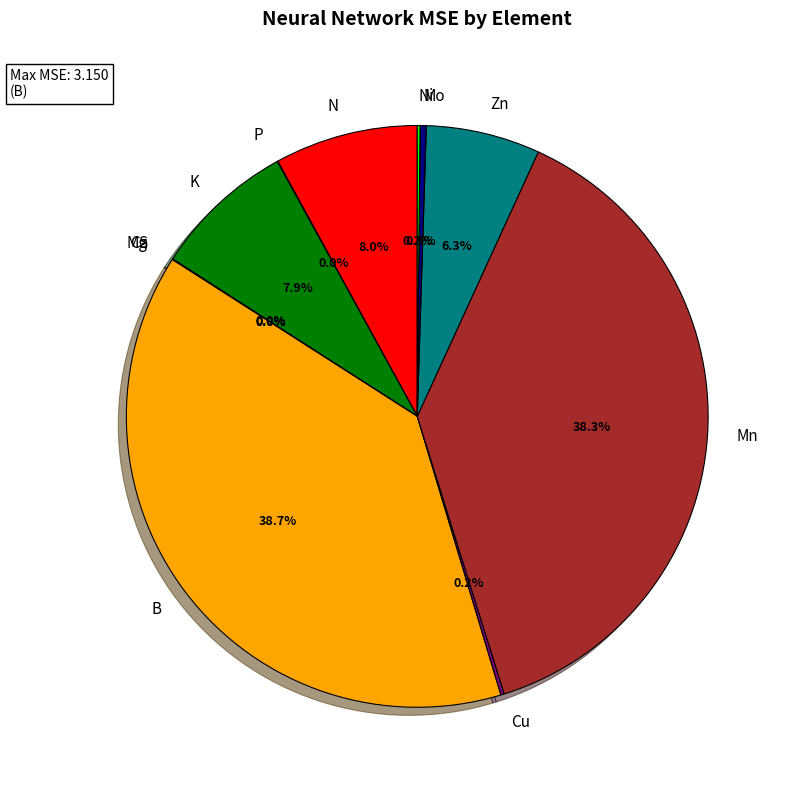

Is N the majority of the pie?

No